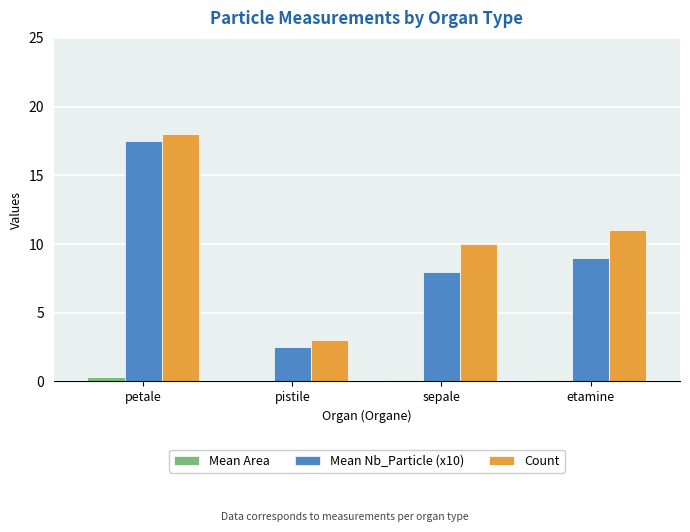

Which series changed the most between pistile and sepale?

Count